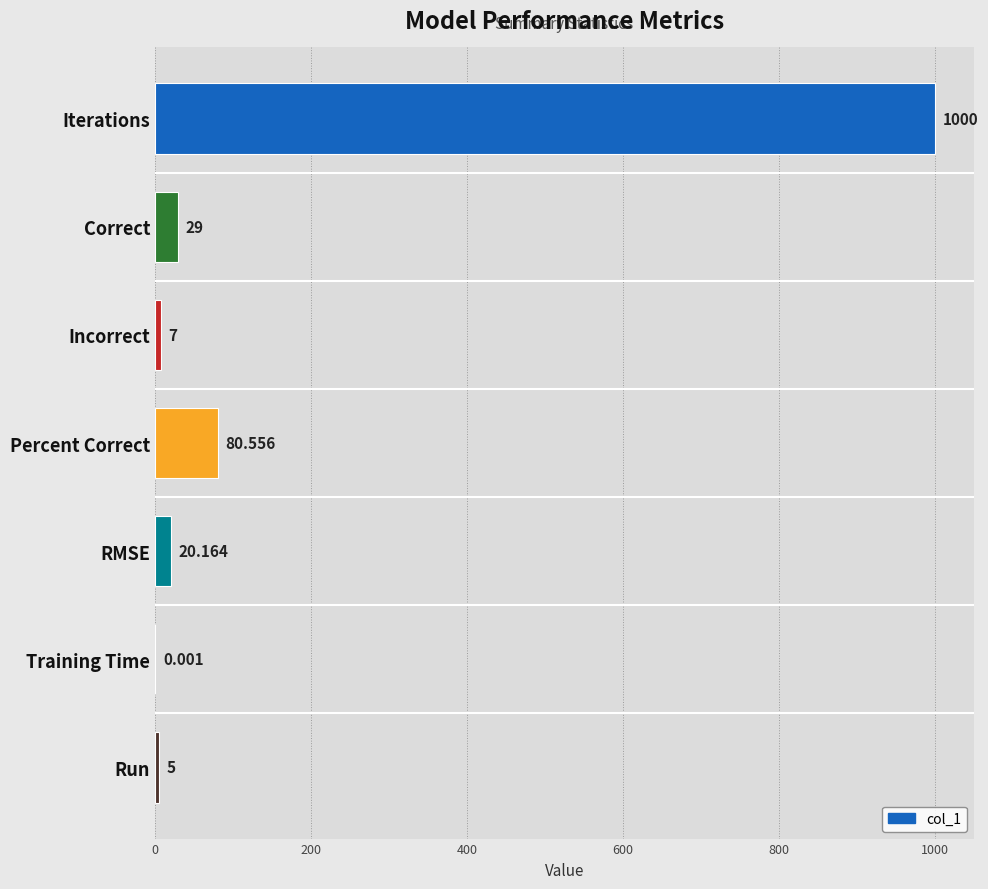

Count the number of categories in the chart.

7